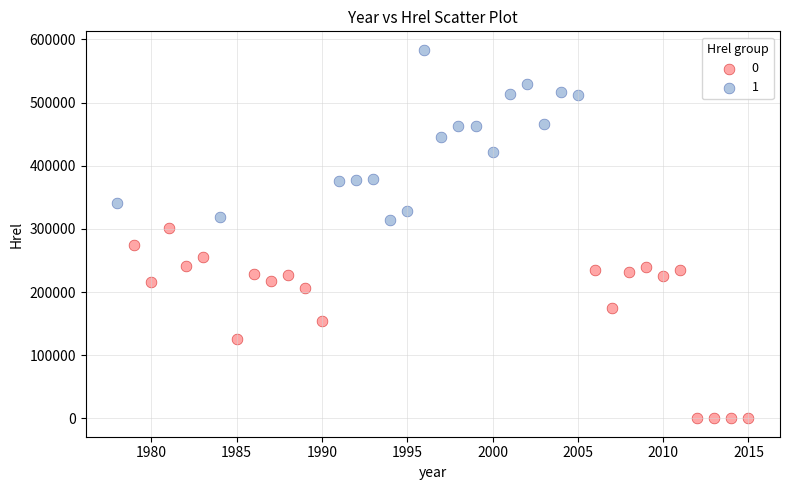

What are all the series names shown in the legend?

0, 1